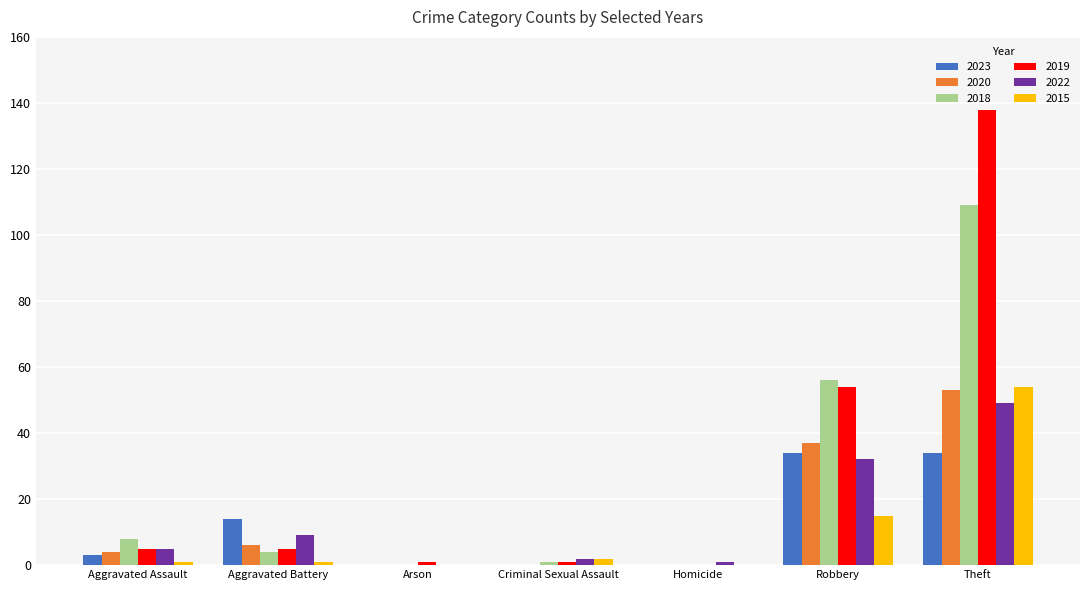

The 2018 series shows 33 at Homicide. True or false?

False